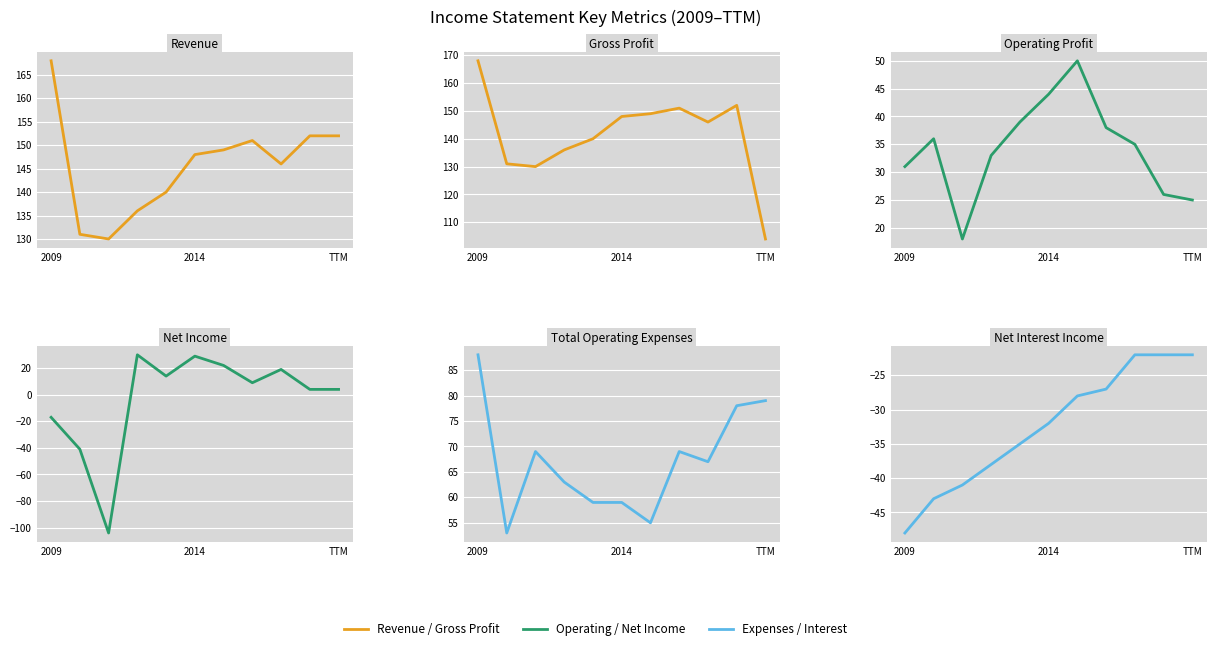

Is it true that Net Interest Income equals -22 at TTM?

True